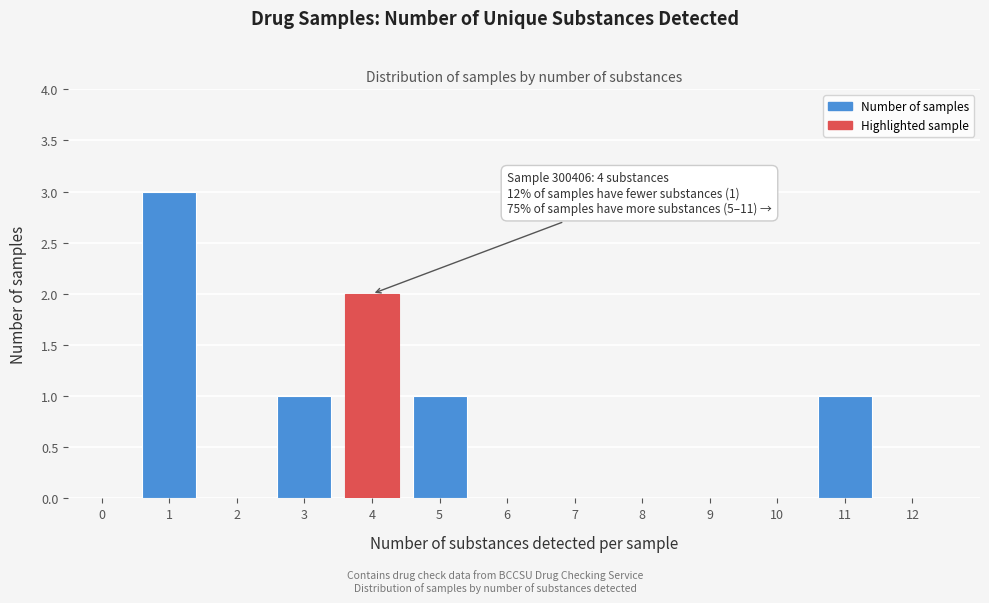

Reading right to left, transcribe all the data shown in this chart.

12=0	11=1	10=0	9=0	8=0	7=0	6=0	5=1	4=2	3=1	2=0	1=3	0=0